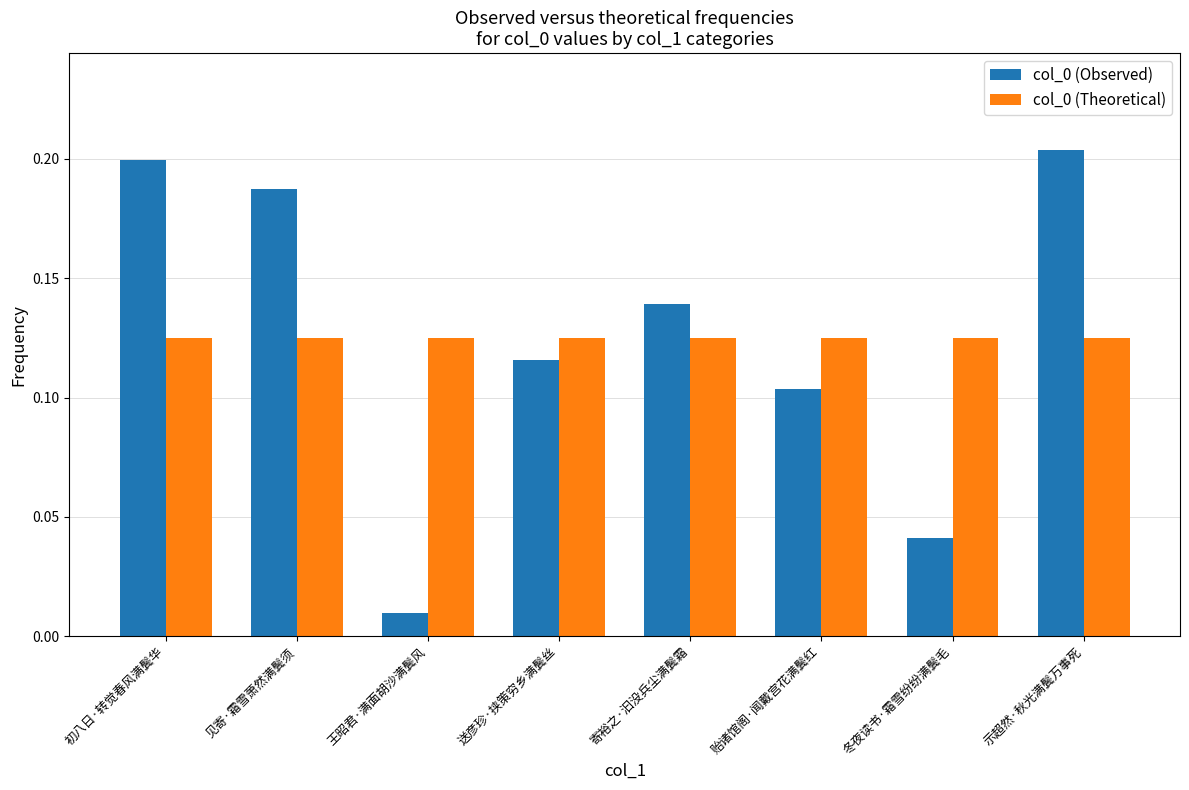

At how many categories does at least one series exceed 0?

8